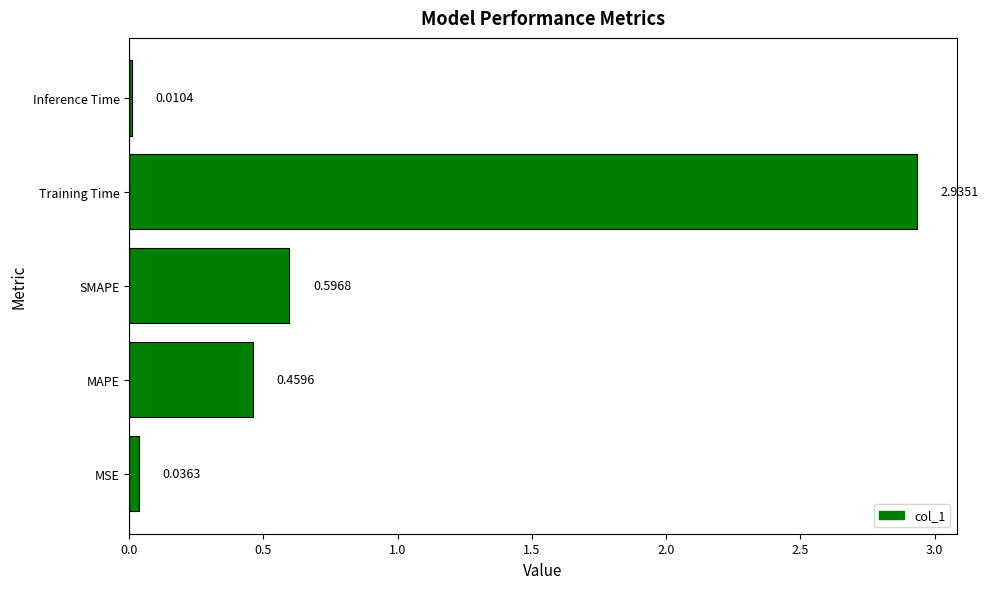

Which category has the highest value across all series?

Training Time